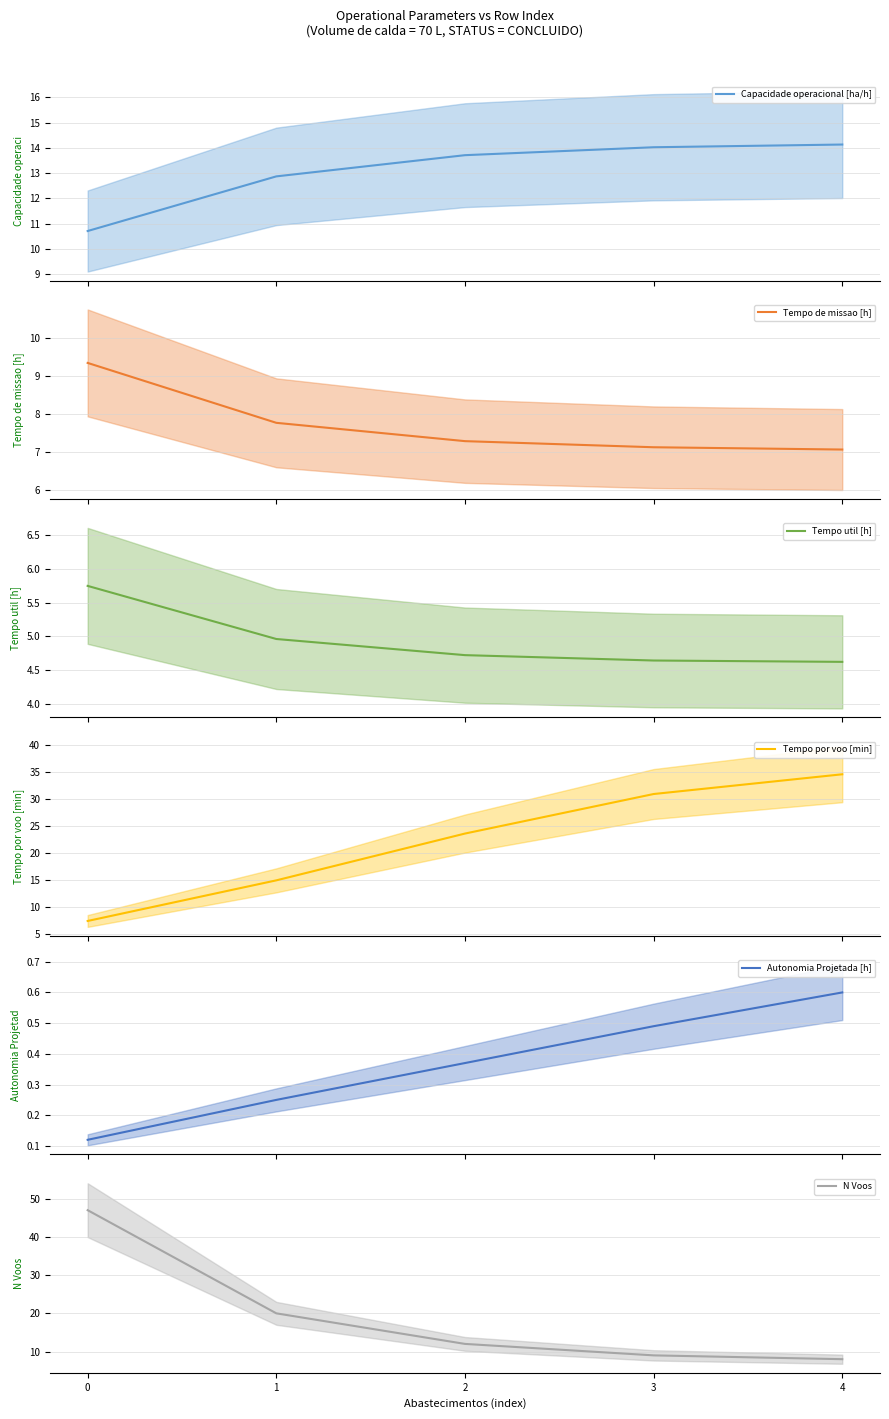

The N Voos series shows 12.8 at 3. True or false?

False